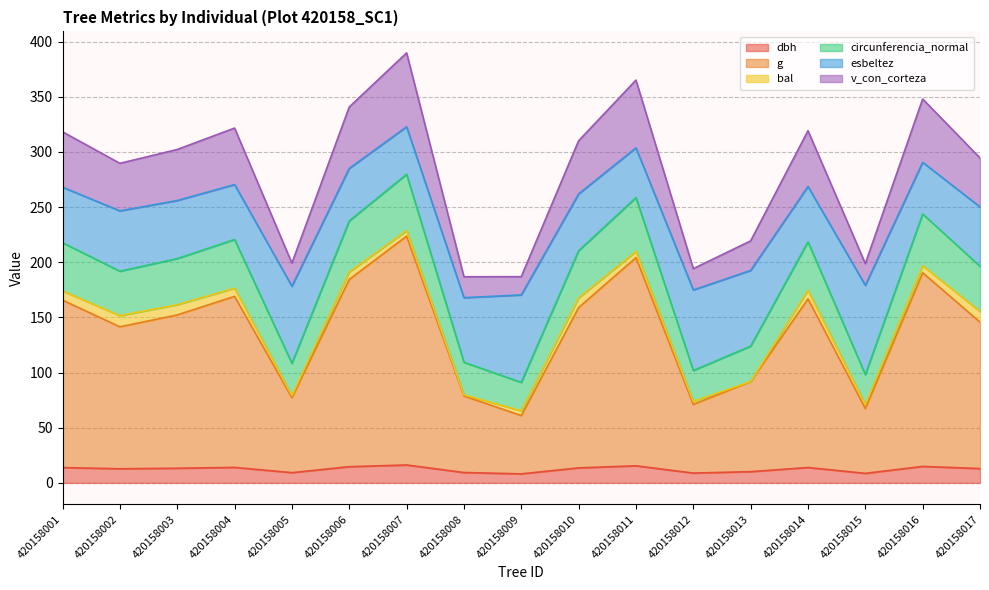

The dbh series shows 14.9 at 420158016. True or false?

True